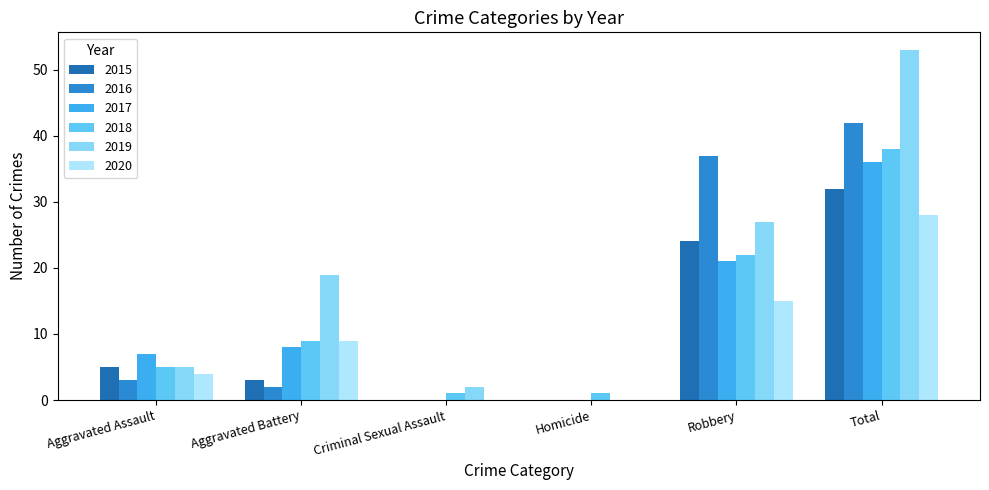

Does the chart contain stacked bars?

No